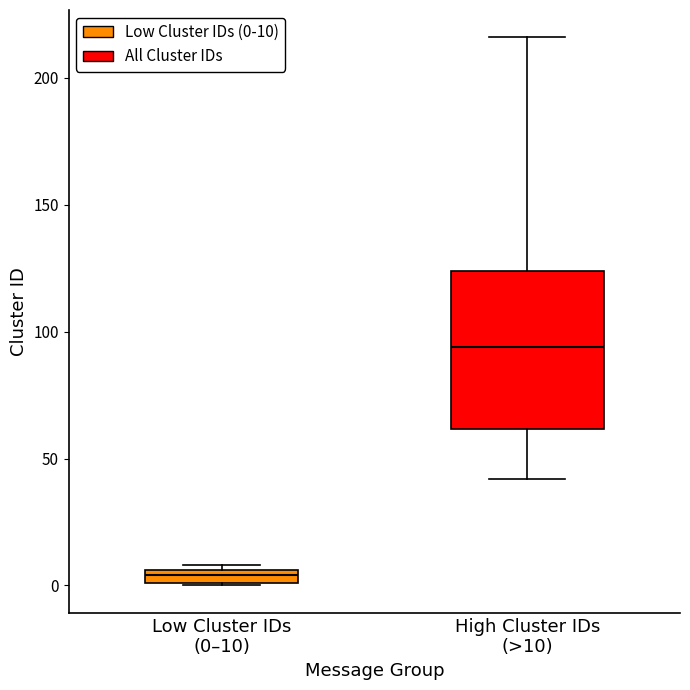

Which box has the highest median line?

High Cluster IDs (>10)